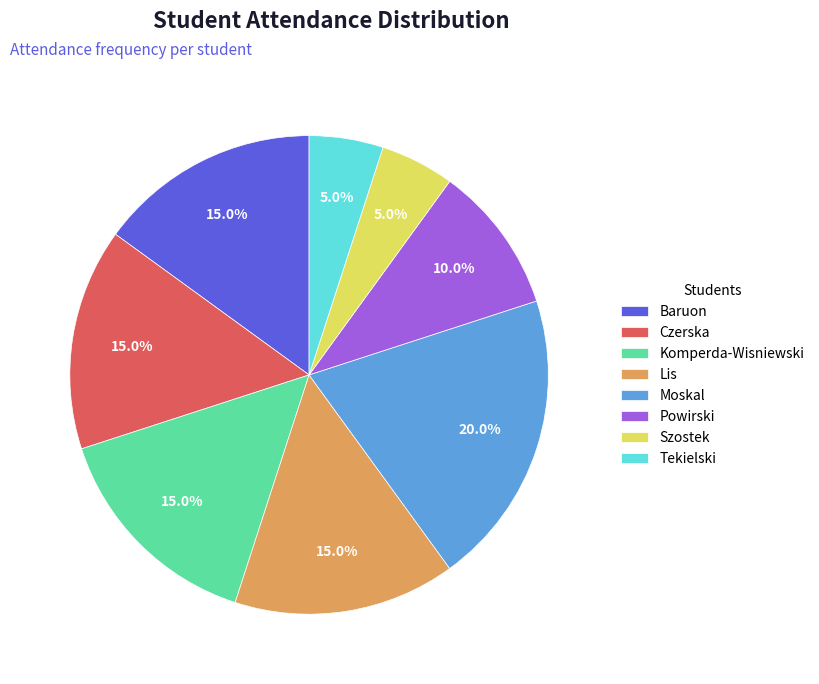

To the nearest percent, what is the difference between the largest and smallest slice percentages?

15%